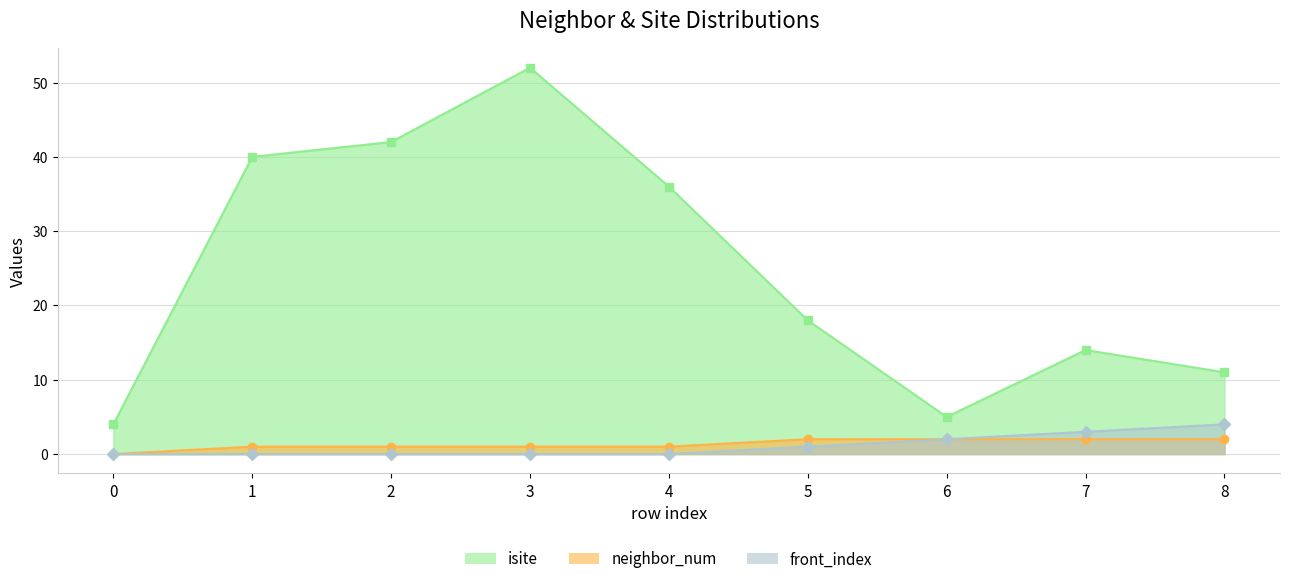

The value of front_index at 4 is 0. True or false?

True